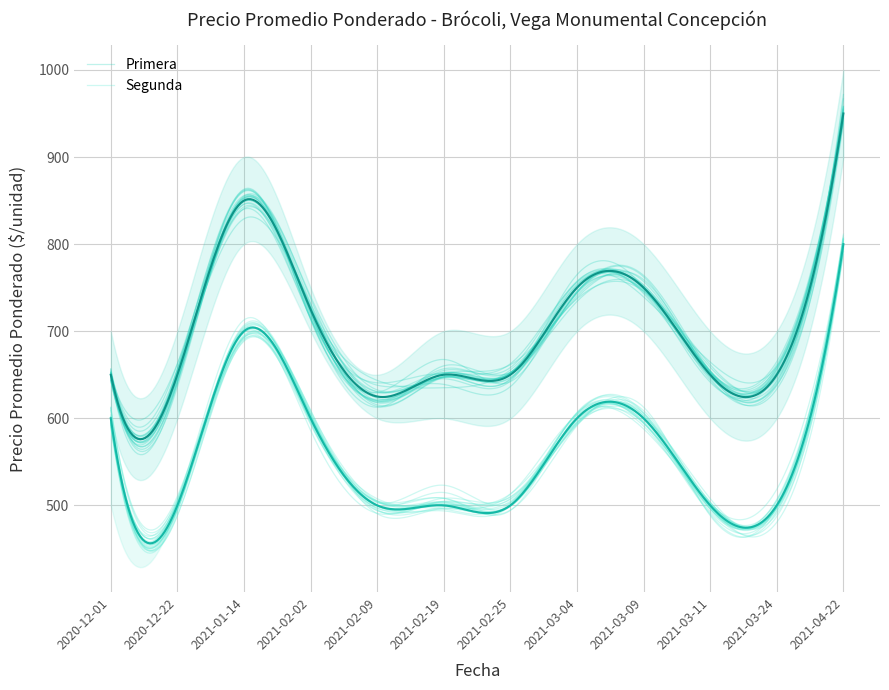

Reading right to left, extract all data points from this chart.

Primera: 2021-04-22=950	2021-03-24=650	2021-03-11=650	2021-03-09=750	2021-03-04=750	2021-02-25=650	2021-02-19=650	2021-02-09=625	2021-02-02=725	2021-01-14=850	2020-12-22=650	2020-12-01=650
Segunda: 2021-04-22=800	2021-03-24=500	2021-03-11=500	2021-03-09=600	2021-03-04=600	2021-02-25=500	2021-02-19=500	2021-02-09=500	2021-02-02=600	2021-01-14=700	2020-12-22=500	2020-12-01=600